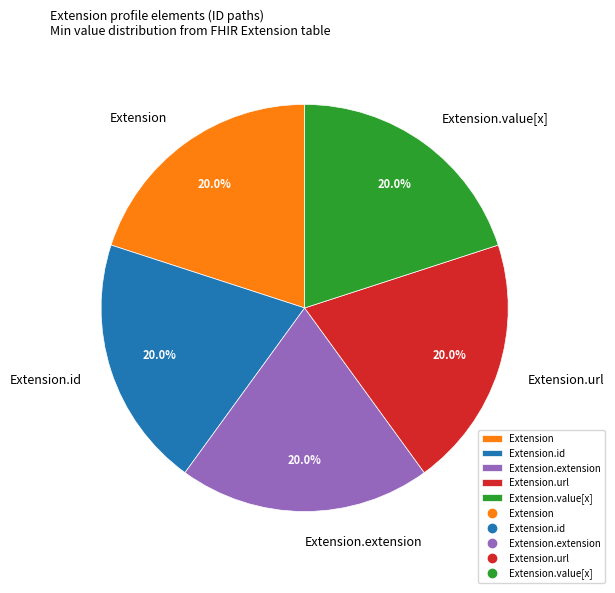

Count the number of slices in the pie.

5